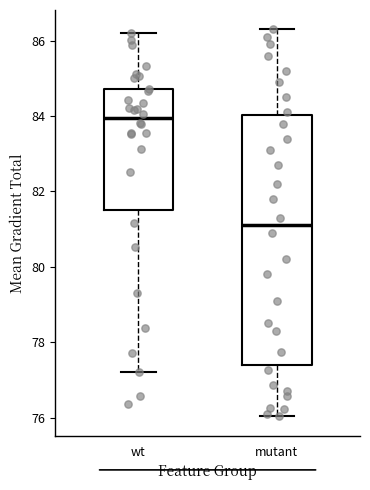

Comparing the boxes themselves (not the whiskers), which one is the tallest?

mutant